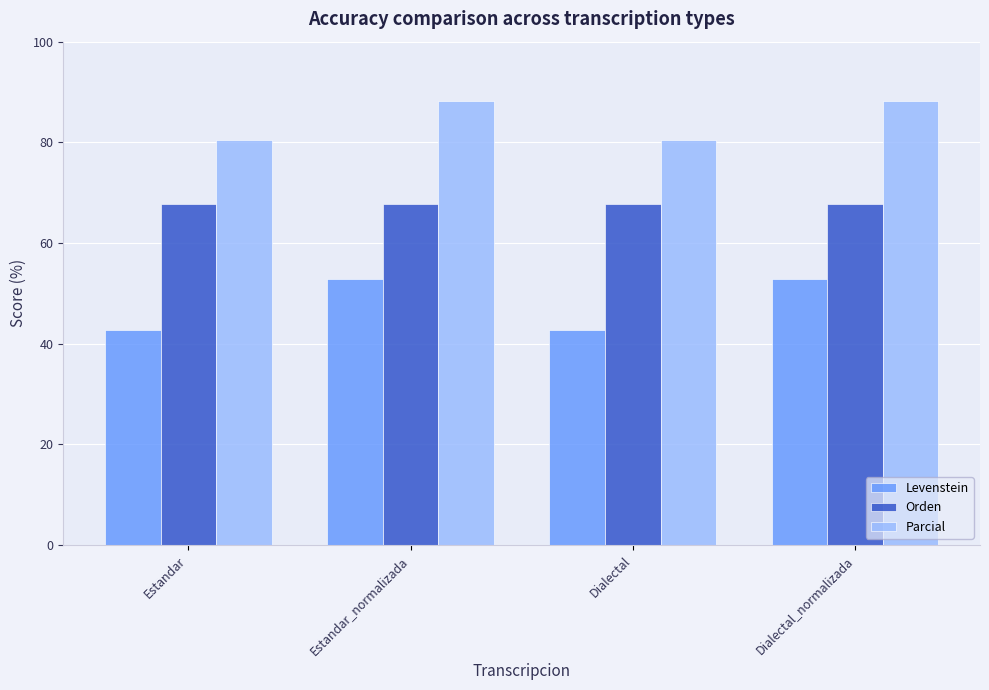

How many categories are shown in the chart?

4